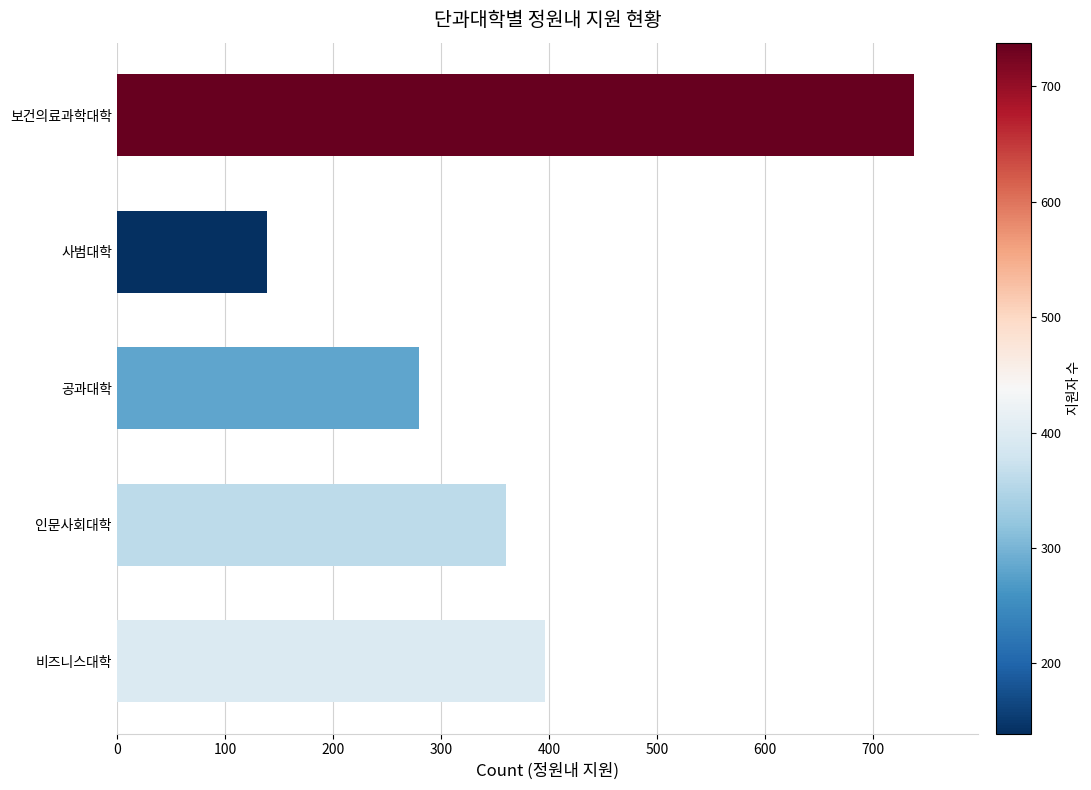

What is the difference between the second highest and second lowest values?

116